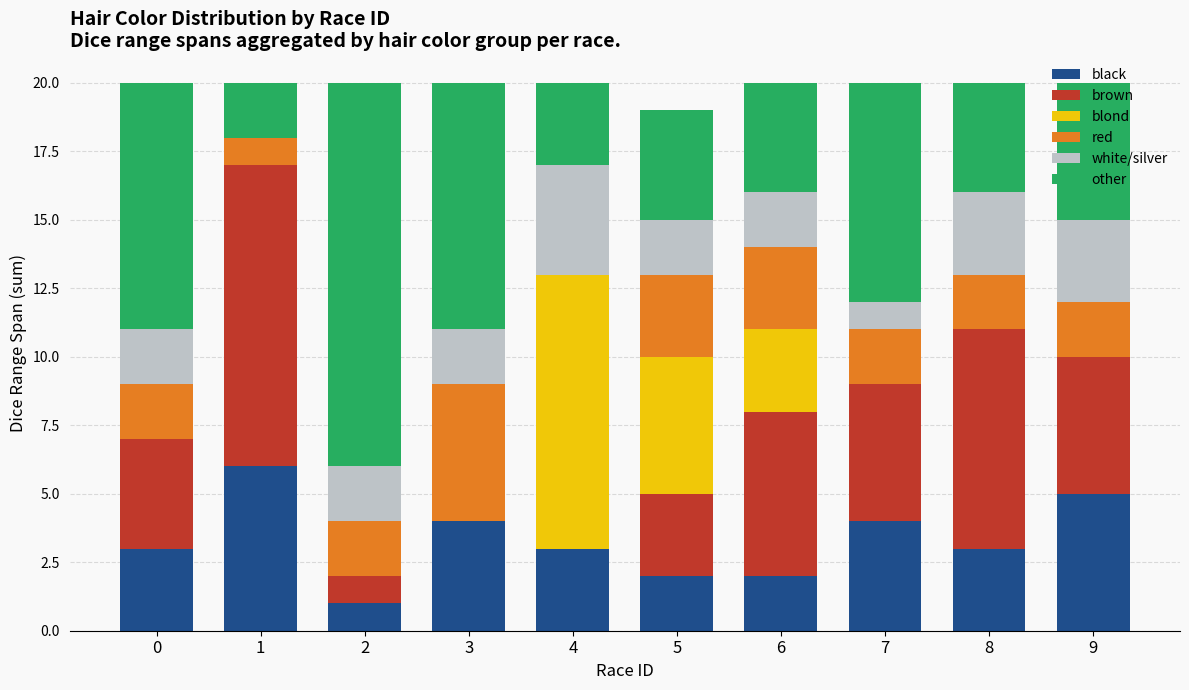

Does the chart contain stacked bars?

Yes